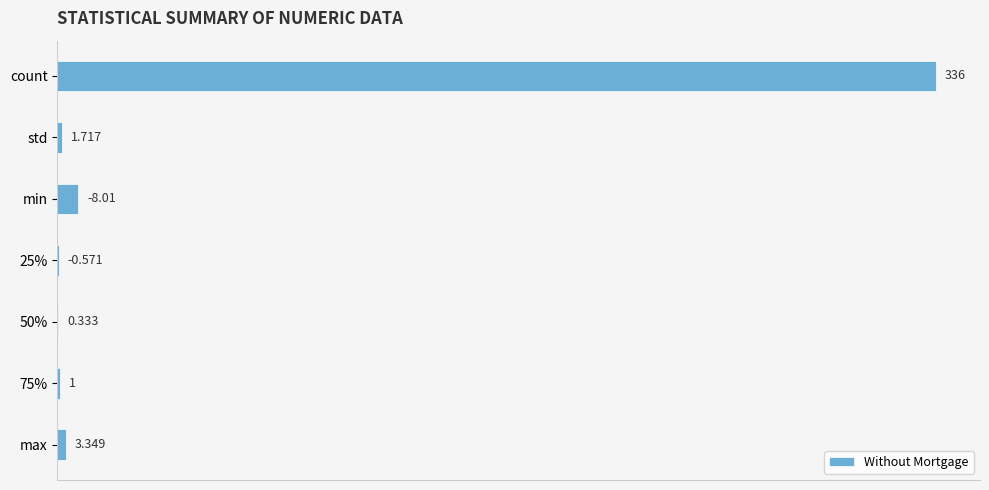

How many series are shown in this chart?

1